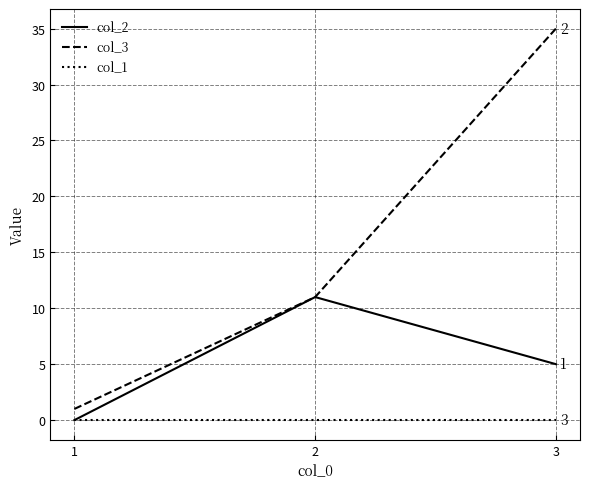

At how many categories does at least one series exceed 4?

2